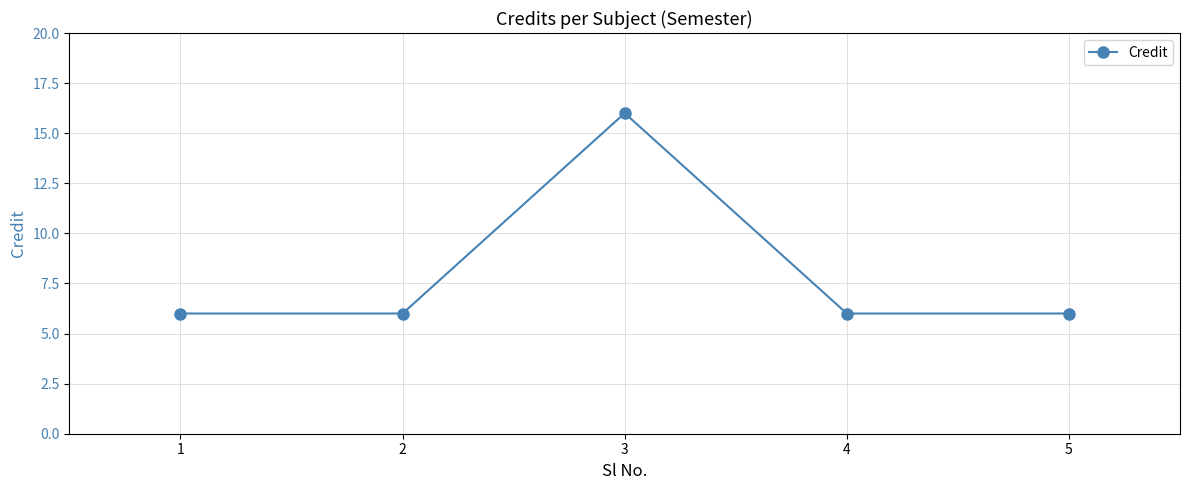

What is the value of the 5th point from the left?

6